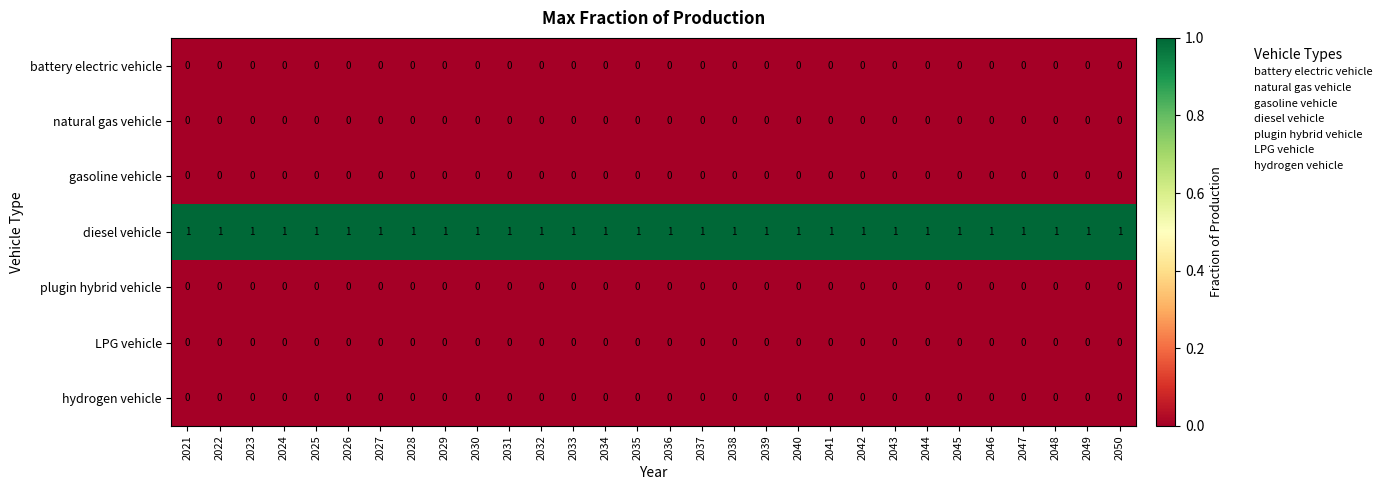

Is it true that battery electric vehicle equals 0 at 2035?

True